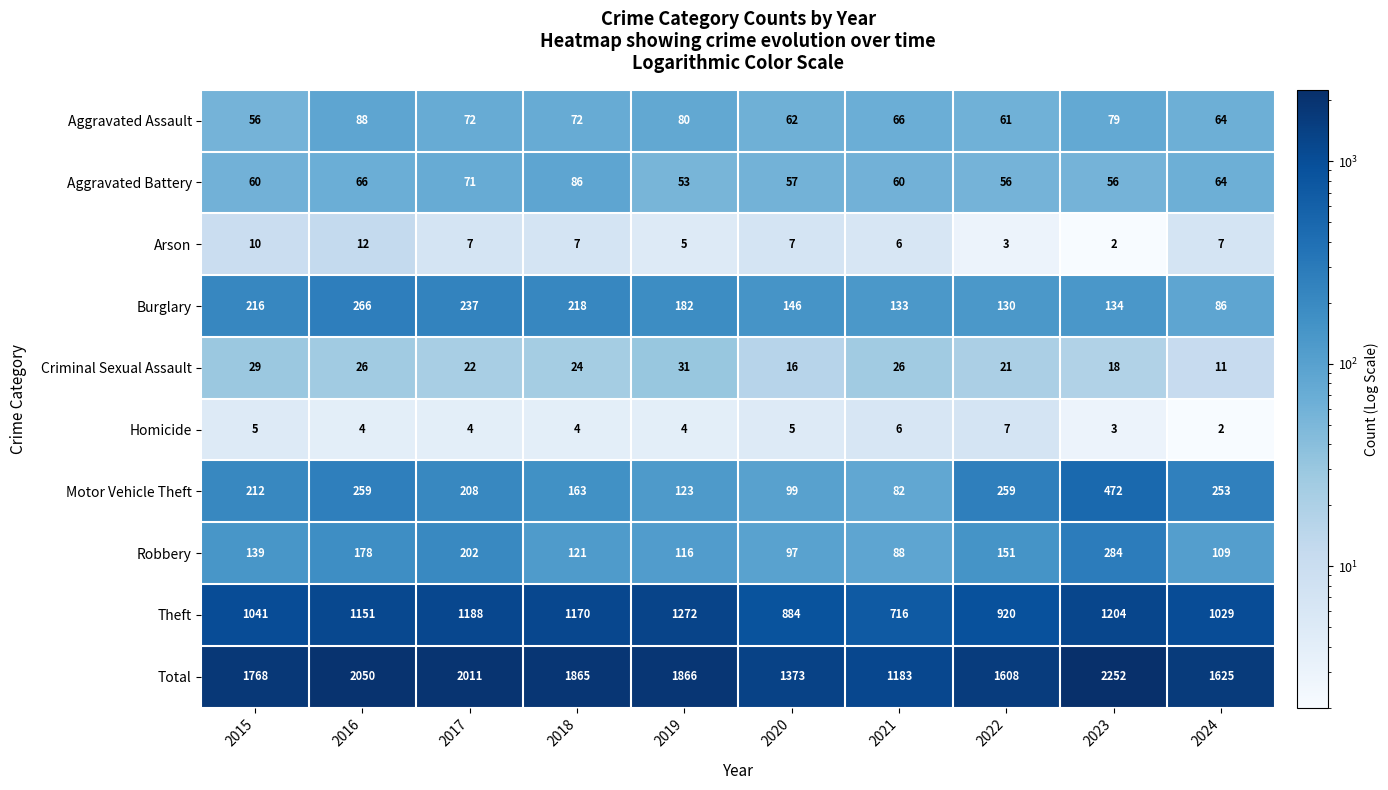

The value of Theft at 2017 is 1188. True or false?

True